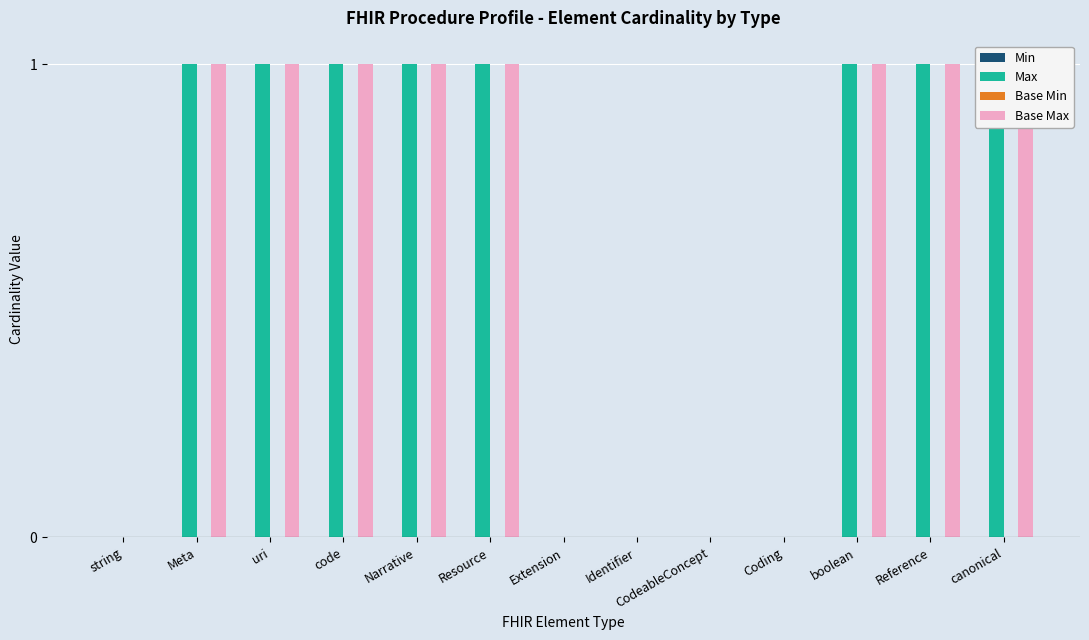

What is the sum of the Base Max values at Narrative and code?

2